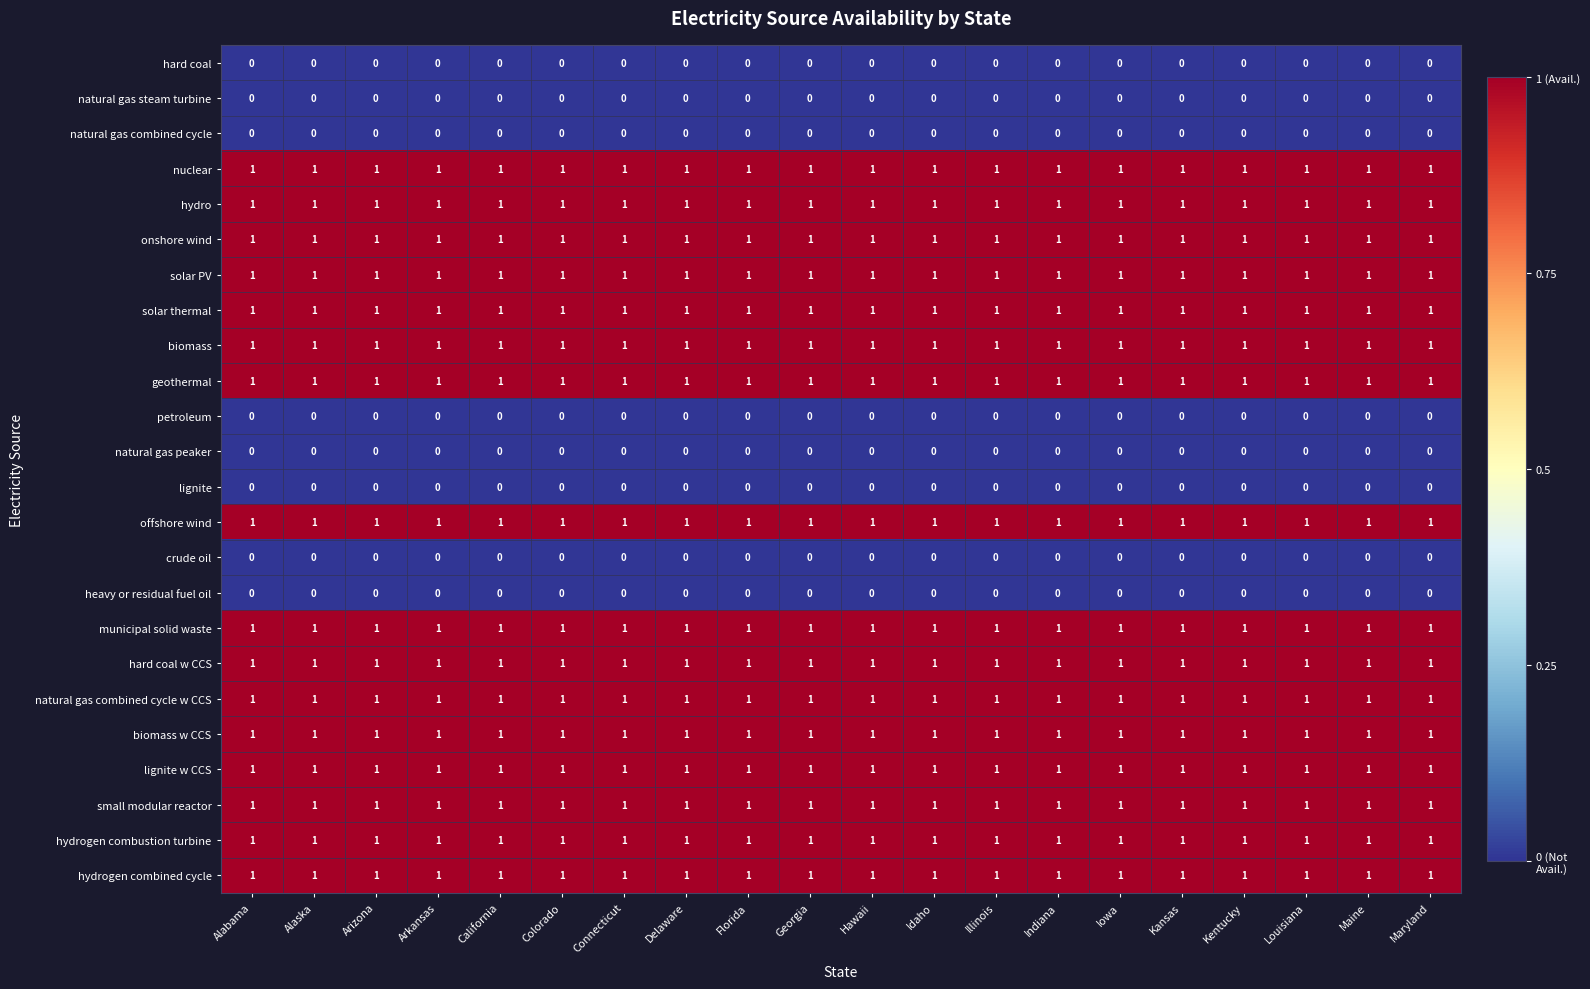

At how many categories does at least one series exceed 0?

20